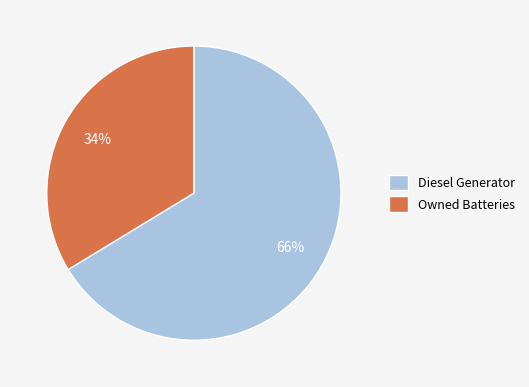

Which category has the biggest portion of the pie?

Diesel Generator